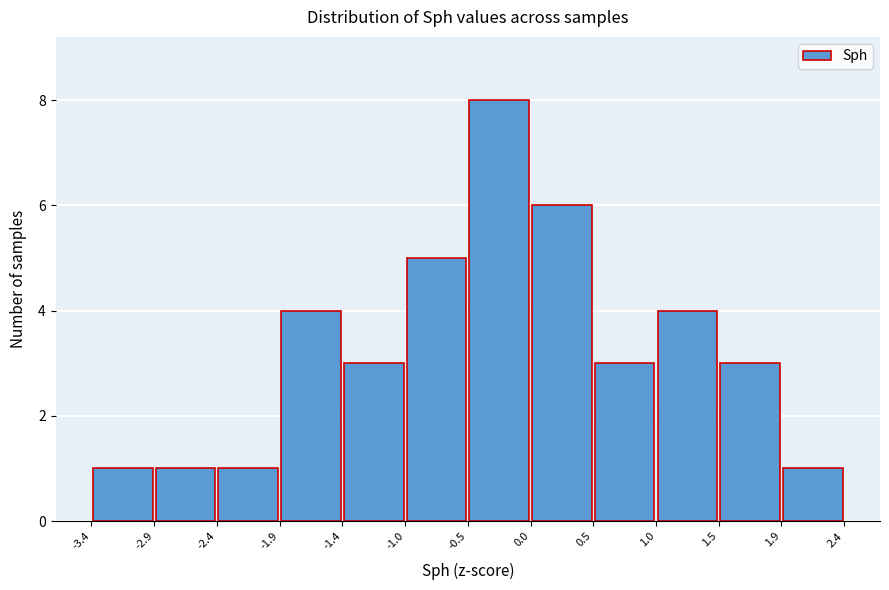

Reading left to right, transcribe this chart: for each bar, give the range it covers on the x-axis and its height. The values are not printed on the chart, so give them approximately, as read against the axis.

-3.4 to -2.9: 1
-2.9 to -2.4: 1
-2.4 to -1.9: 1
-1.9 to -1.4: 4
-1.4 to -1.0: 3
-1.0 to -0.5: 5
-0.5 to 0.0: 8
0.0 to 0.5: 6
0.5 to 1.0: 3
1.0 to 1.5: 4
1.5 to 1.9: 3
1.9 to 2.4: 1